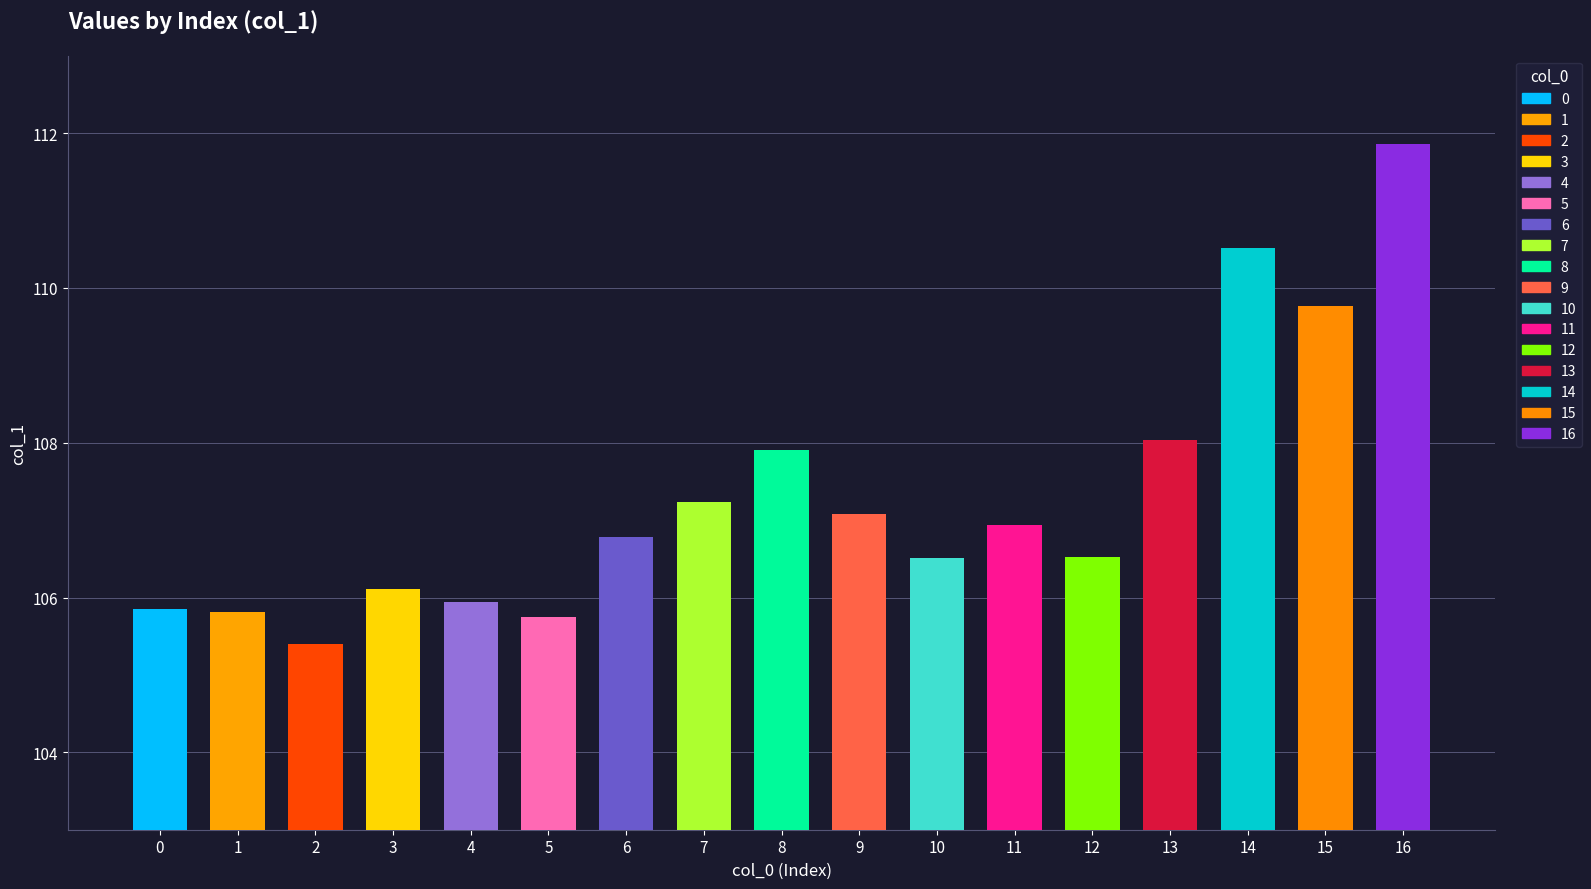

What is the smallest value displayed?

105.4